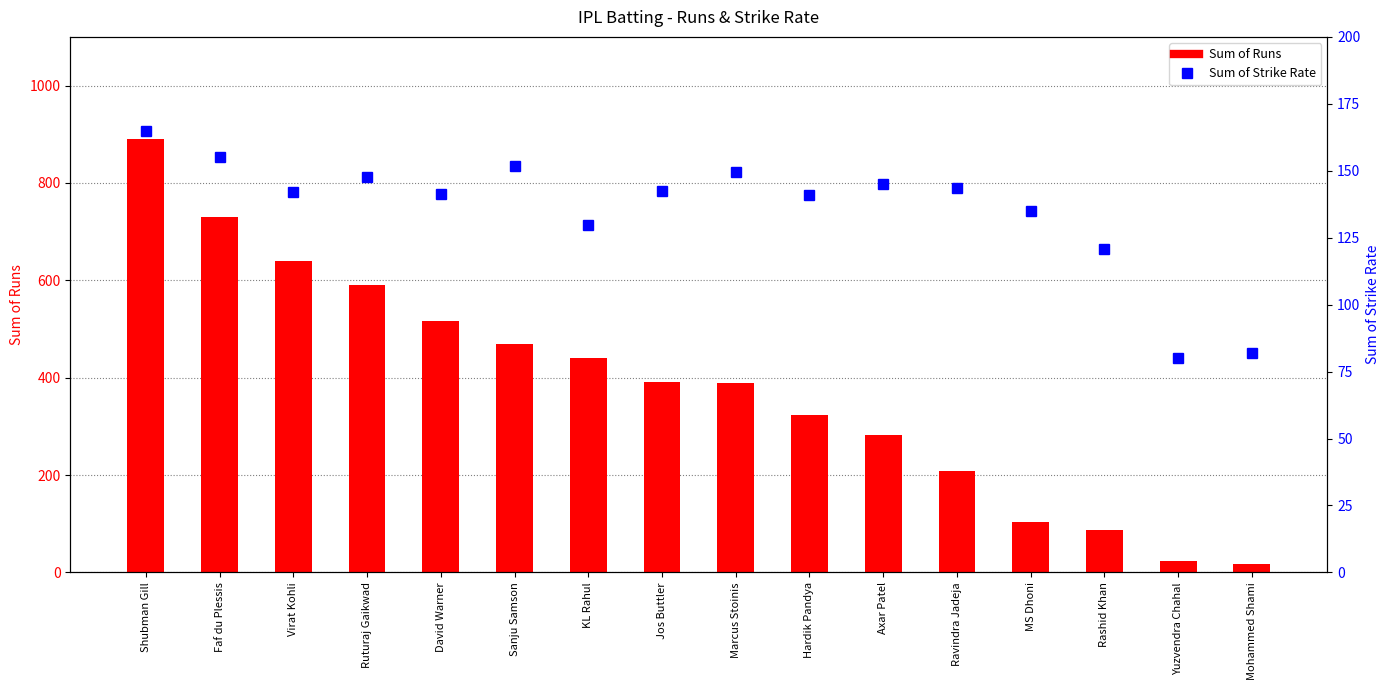

Rank the series by their maximum value, from highest to lowest.

Sum of Runs, Sum of Strike Rate